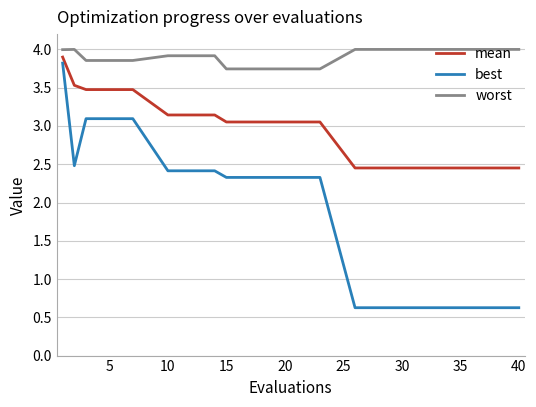

Which series has the largest range (max minus min)?

best